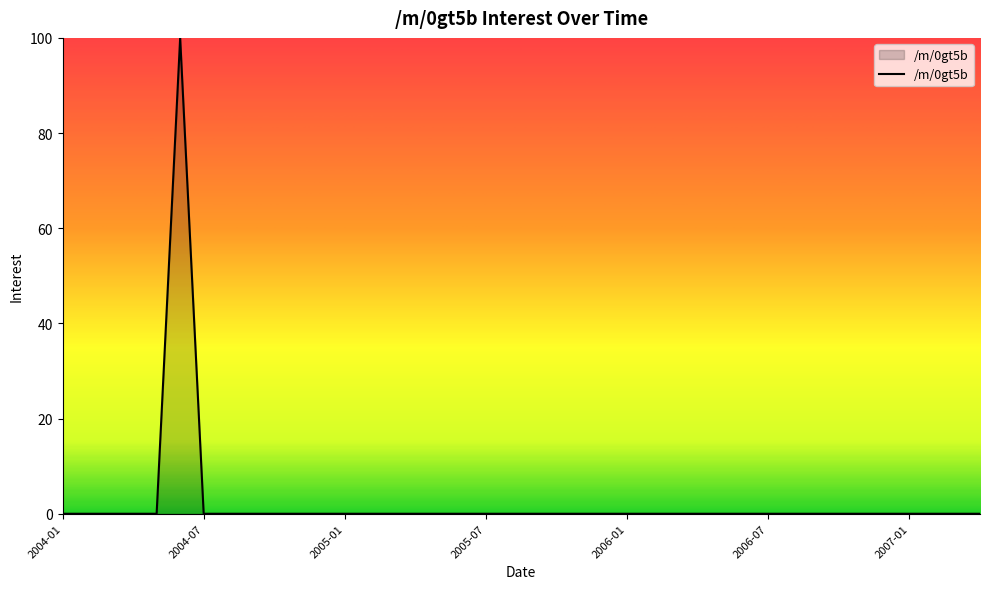

Reading left to right, transcribe all the data shown in this chart.

0	0	0	0	0	100	0	0	0	0	0	0	0	0	0	0	0	0	0	0	0	0	0	0	0	0	0	0	0	0	0	0	0	0	0	0	0	0	0	0